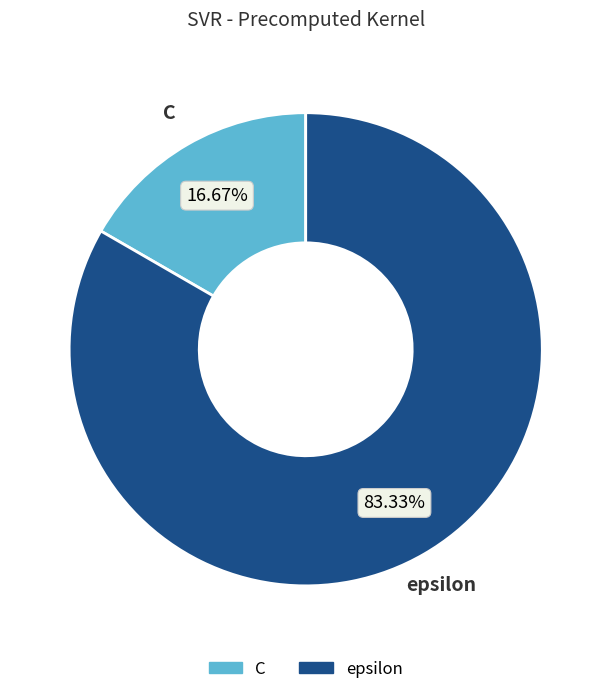

Rank the categories by value from lowest to highest.

C, epsilon